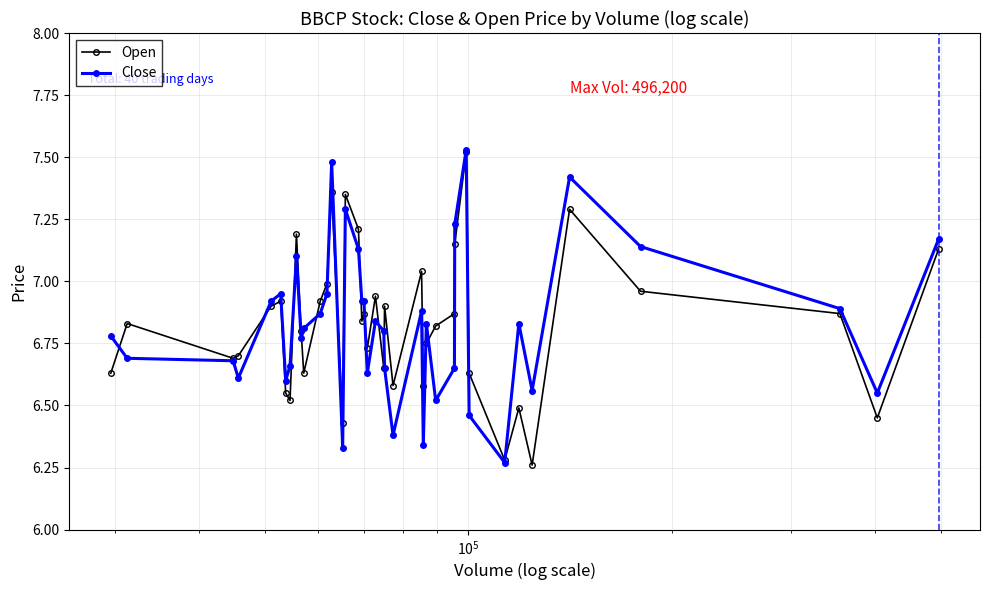

True or false: Open has more than 1 points higher than both neighbors.

True